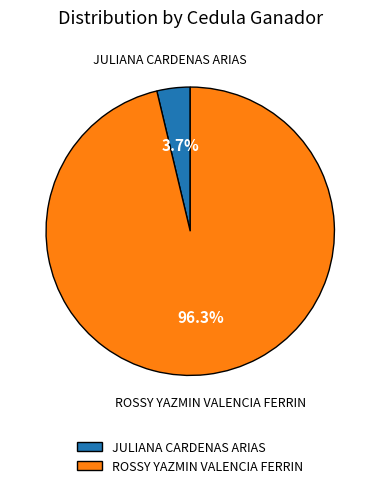

To the nearest percent, what is the difference between the JULIANA CARDENAS ARIAS and ROSSY YAZMIN VALENCIA FERRIN slice percentages?

93%